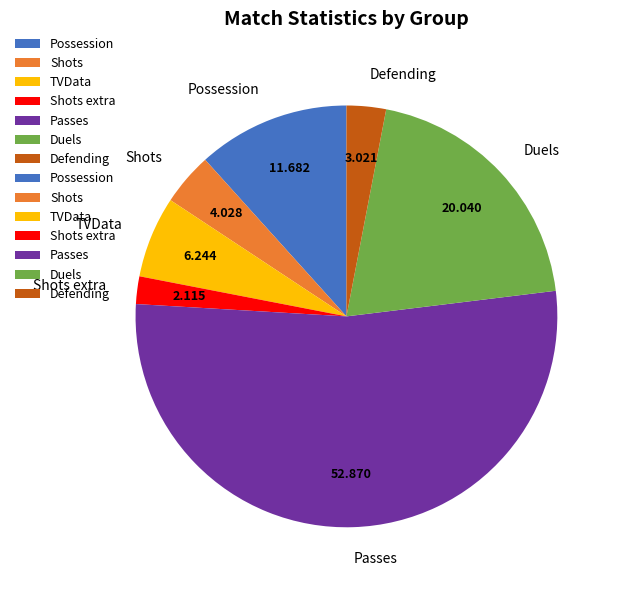

Does Shots account for over 50% of the chart?

No